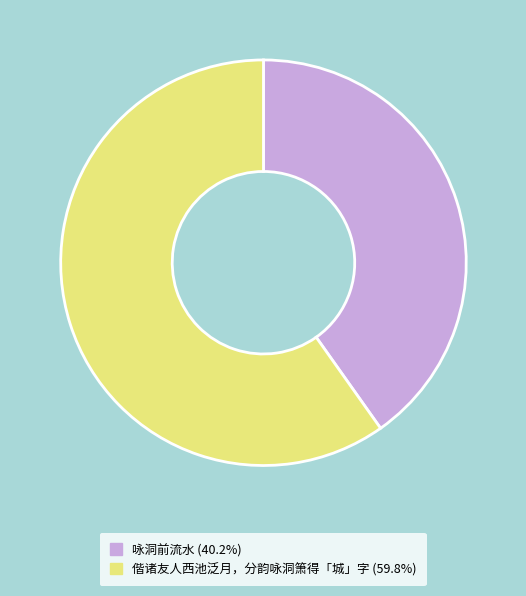

Does 咏洞前流水 account for over 50% of the chart?

No